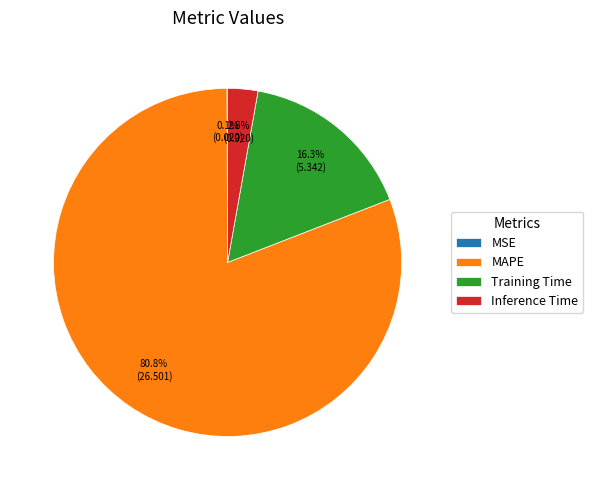

Which has a higher value, Inference Time or Training Time?

Training Time